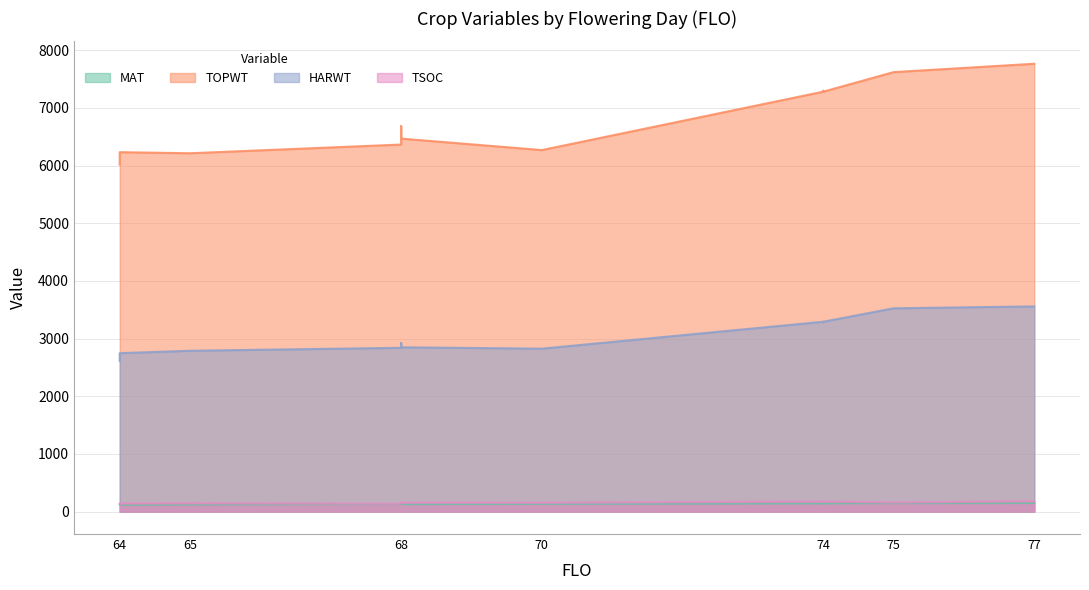

What are all the series names shown in the legend?

MAT, TOPWT, HARWT, TSOC